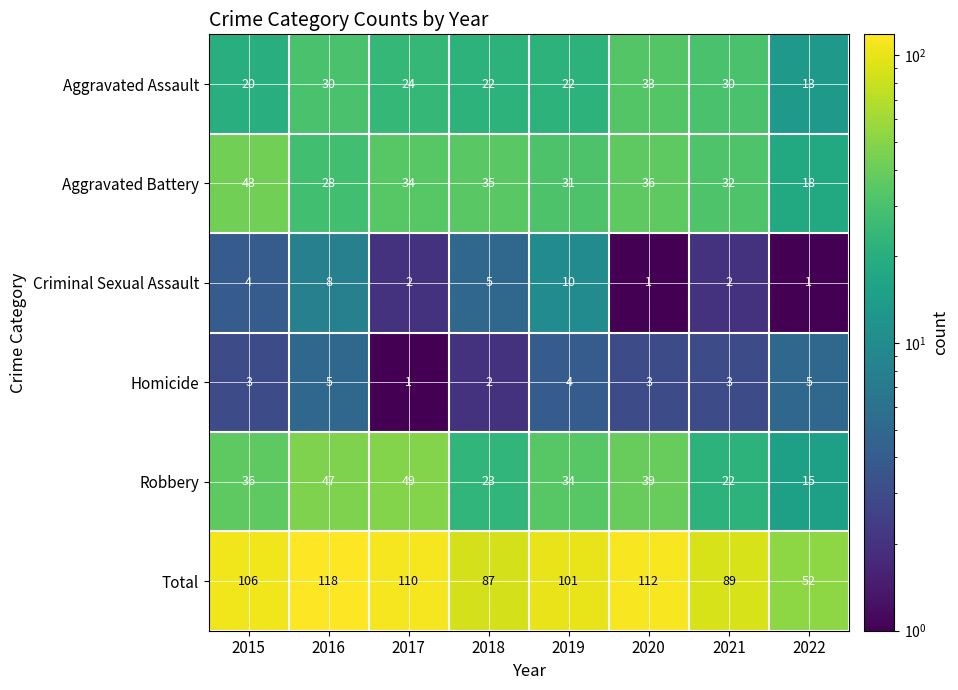

What is the maximum value for Total?

118